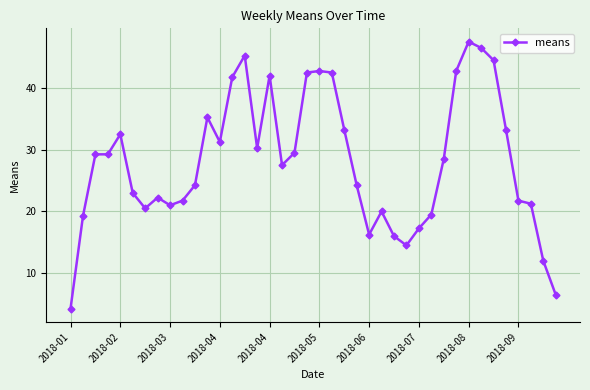

What is the average value?

28.1